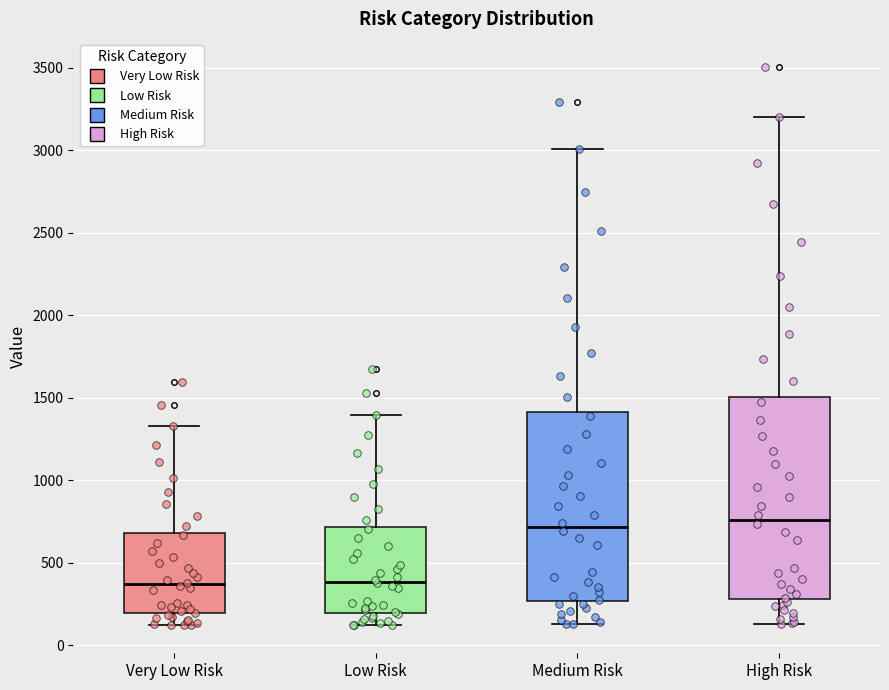

Reading left to right, read every box against the y-axis: the position of its median line, the range the box covers, and the ends of its whiskers. The values are not printed on the chart, so give them approximately, as read against the axis.

Very Low Risk: median 350, box 200 to 700, whiskers 100 to 1350
Low Risk: median 400, box 200 to 700, whiskers 100 to 1400
Medium Risk: median 700, box 250 to 1400, whiskers 150 to 3000
High Risk: median 750, box 300 to 1500, whiskers 150 to 3200